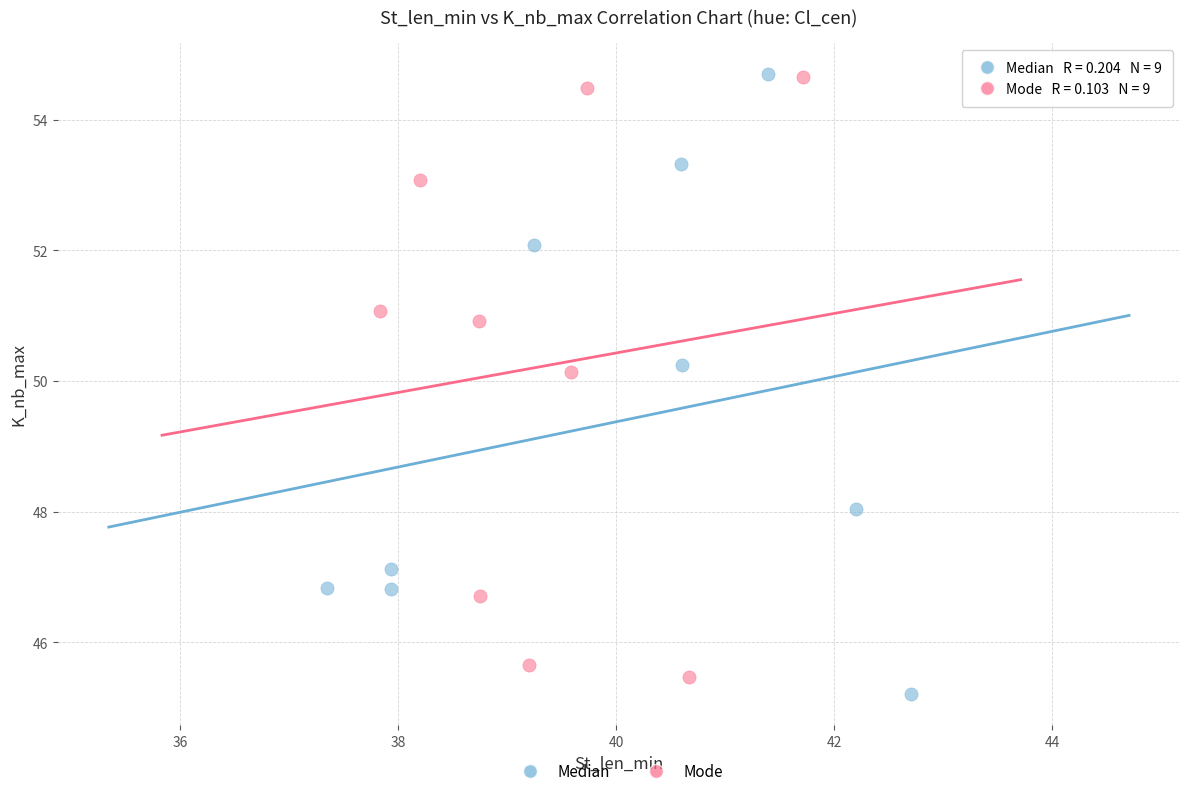

What are all the series names shown in the legend?

Median, Mode